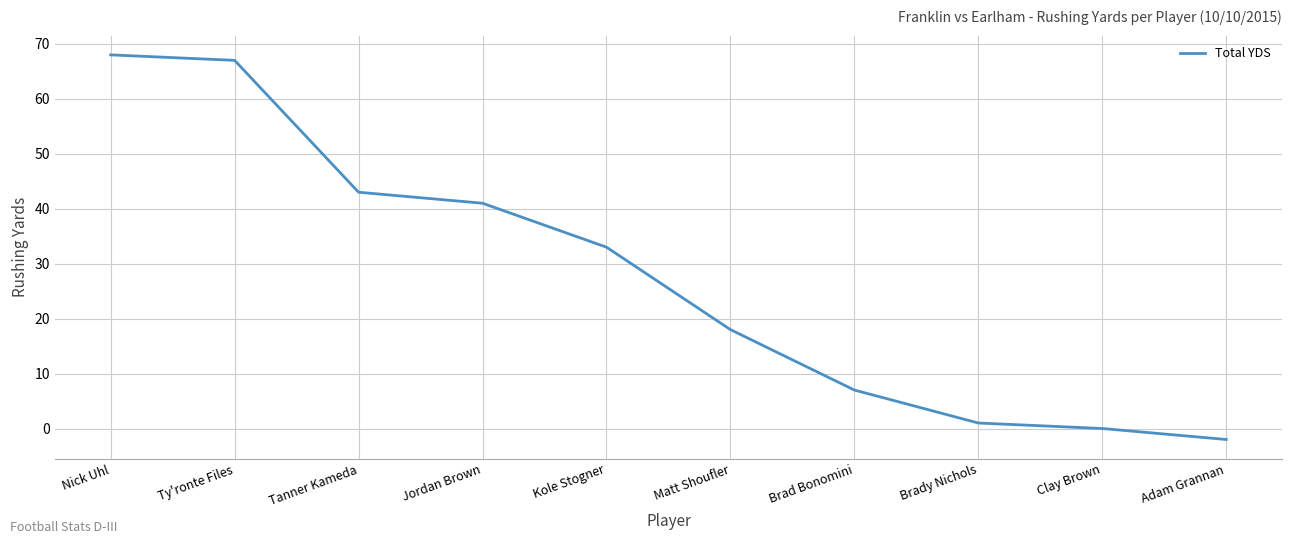

What is the difference between the maximum and second lowest values?

68